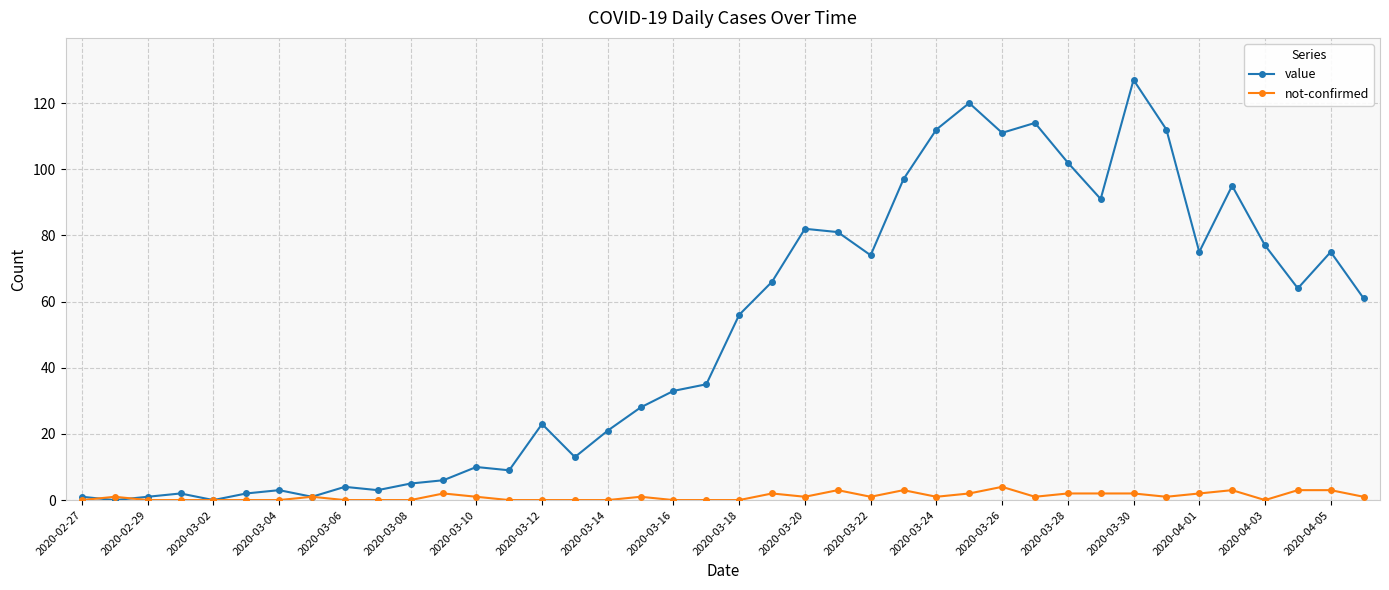

What is the highest value of the not-confirmed series?

4